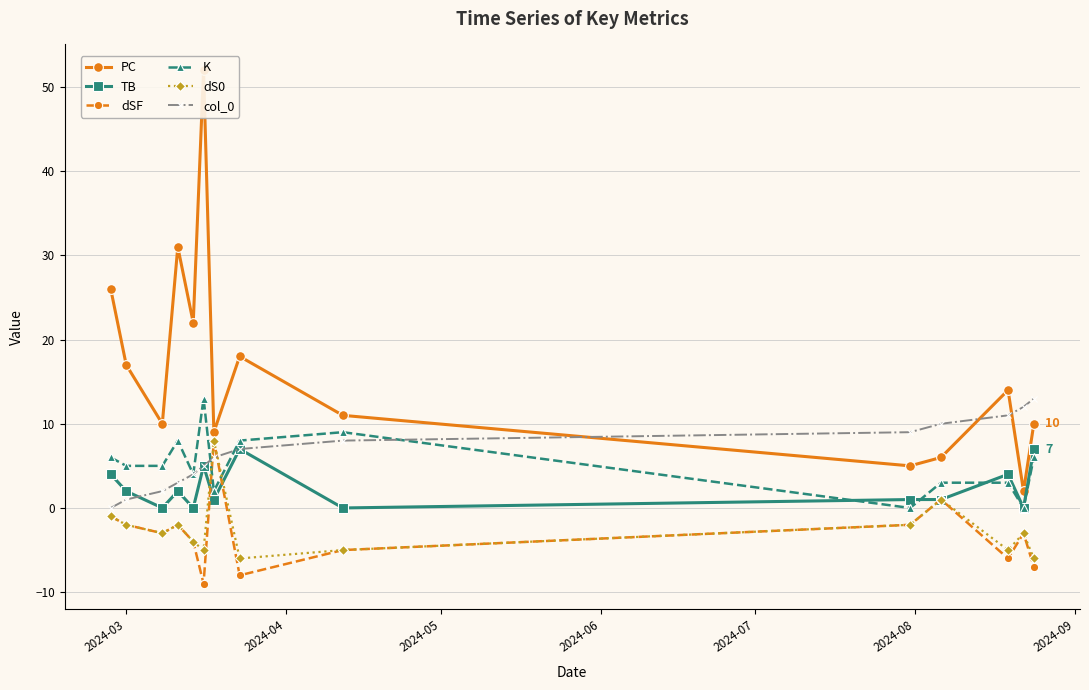

How many interior local peaks does the dS0 series have?

4